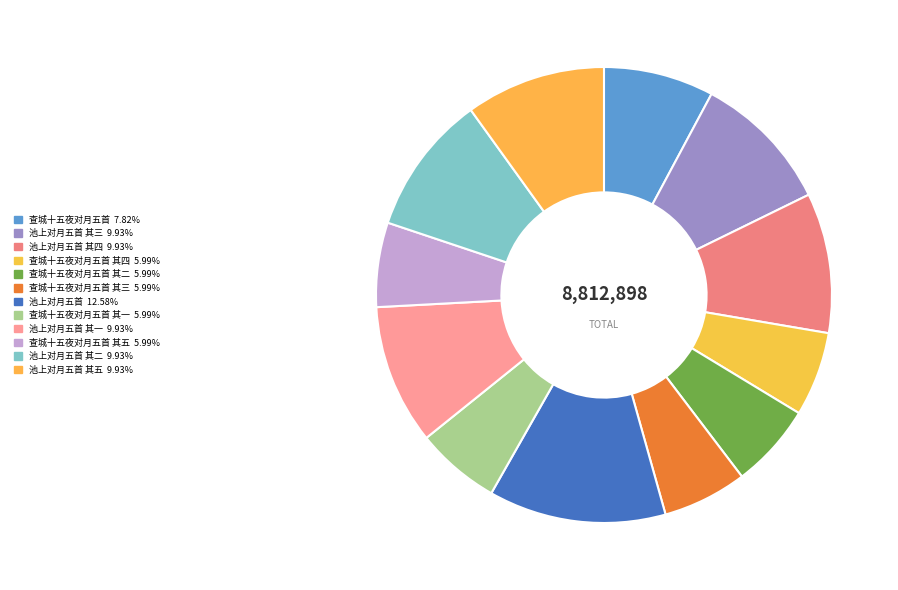

Is there any slice that represents more than half of the pie?

No